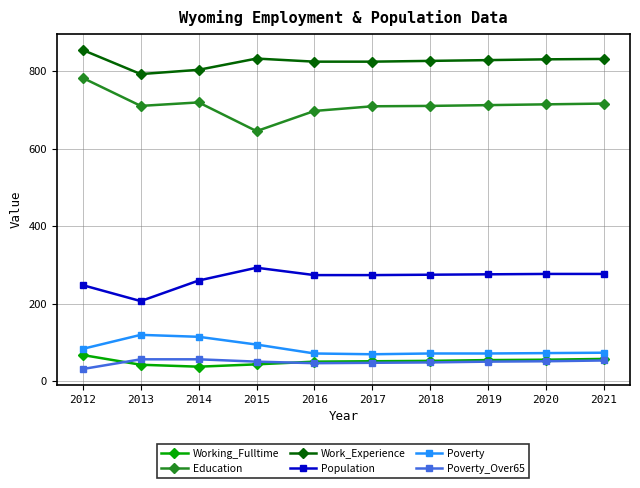

What is the spread (max minus min) of values at 2016?

777